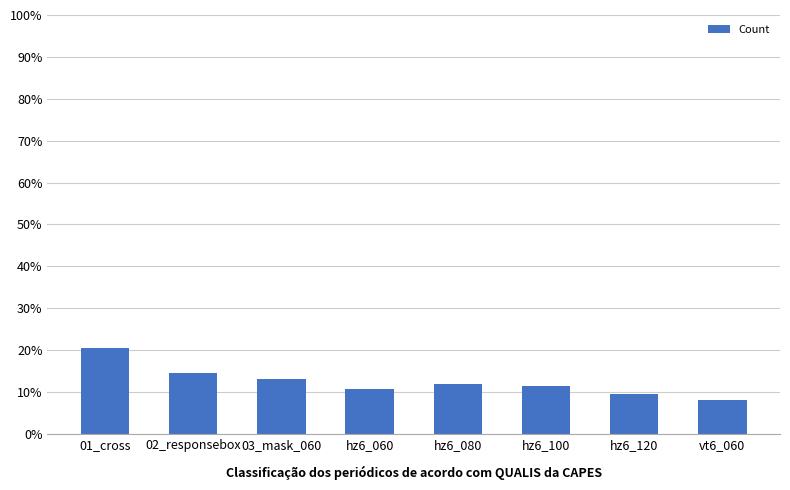

Are the bars horizontal?

No